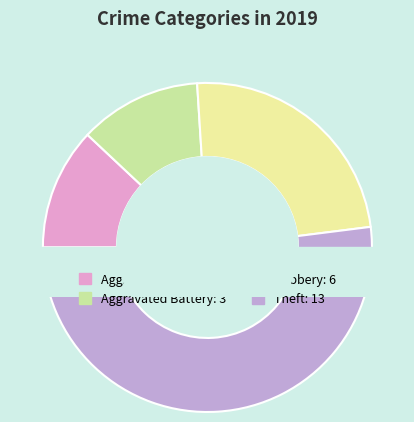

How many slices are in this pie chart?

4